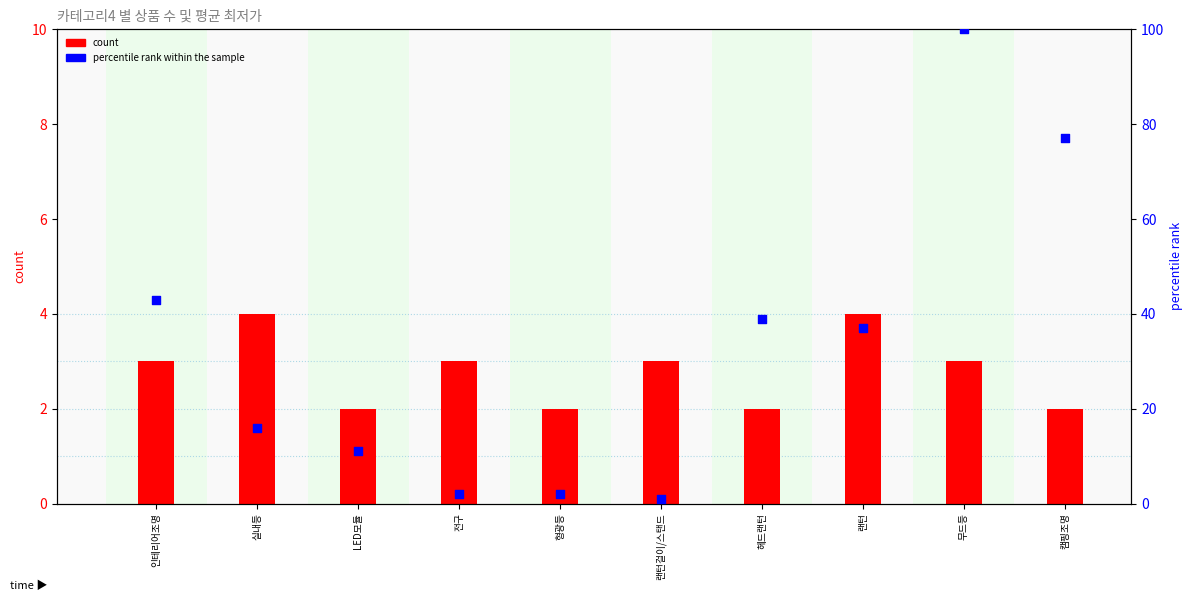

At which category is the sum across all series the highest?

무드등